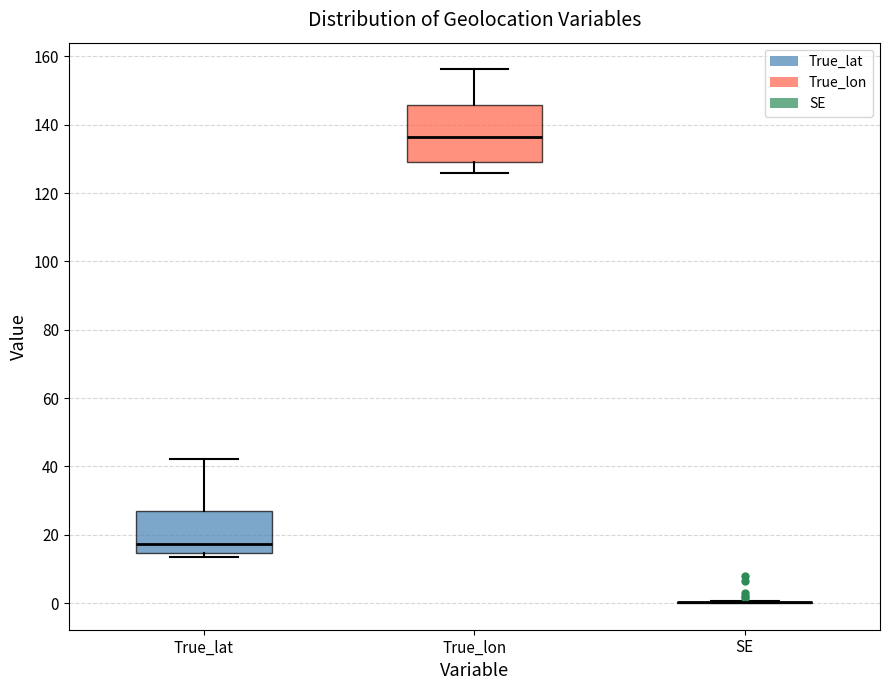

Reading left to right, read every box against the y-axis: the position of its median line, the range the box covers, and the ends of its whiskers. The values are not printed on the chart, so give them approximately, as read against the axis.

True_lat: median 18, box 14 to 28, whiskers 14 (just below the box's lower edge) to 42
True_lon: median 136, box 130 to 146, whiskers 126 to 156
SE: box collapsed to a line at 0, whiskers 0 to 0